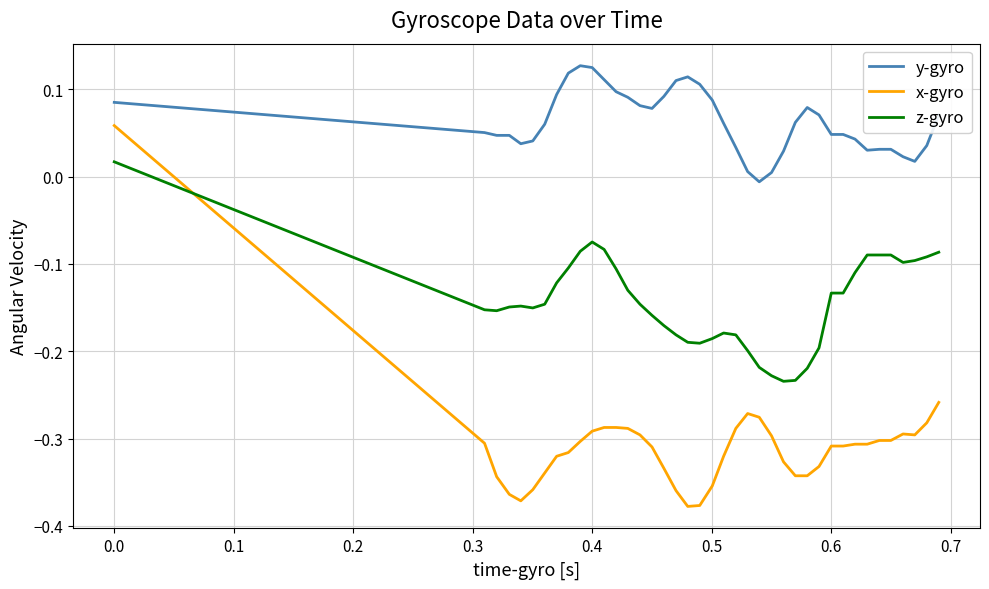

True or false: y-gyro and x-gyro intersect in this chart.

False